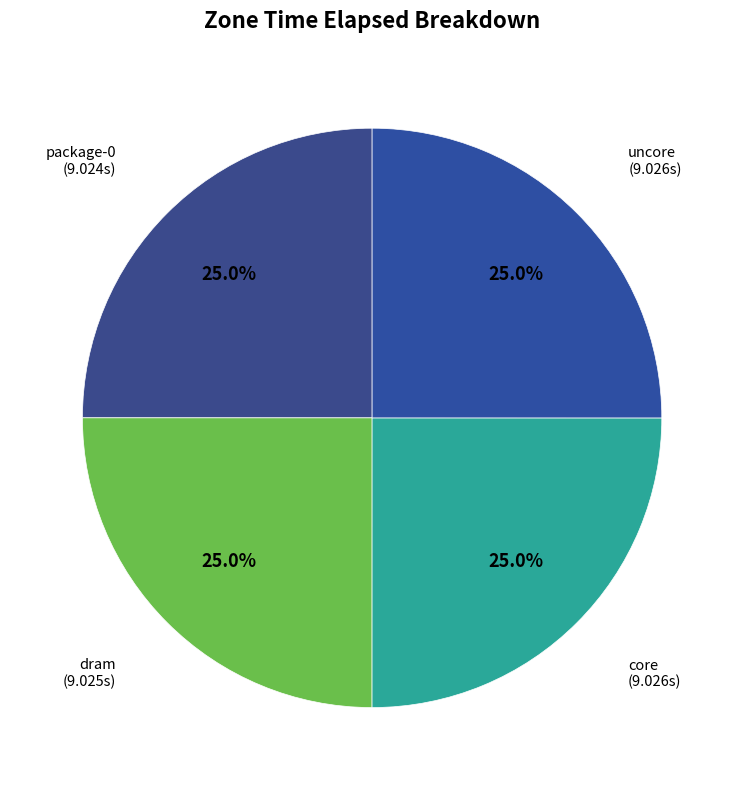

To the nearest percent, what percentage of the pie is dram?

25%